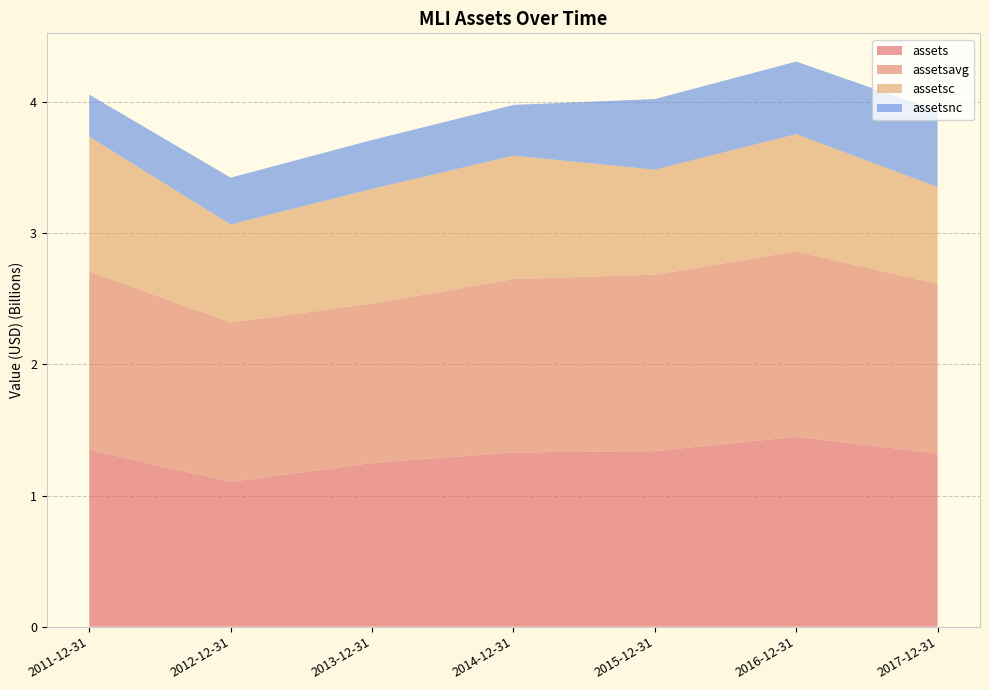

Reading right to left, what are all the values shown in this chart?

assets: 2017-12-31=1320173000	2016-12-31=1447476000	2015-12-31=1338801000	2014-12-31=1328096000	2013-12-31=1247767000	2012-12-31=1104155000	2011-12-31=1347604000
assetsavg: 2017-12-31=1292895500	2016-12-31=1413773000	2015-12-31=1345528750	2014-12-31=1322129750	2013-12-31=1215294000	2012-12-31=1215493250	2011-12-31=1361767500
assetsc: 2017-12-31=739115000	2016-12-31=894323000	2015-12-31=800401000	2014-12-31=941213000	2013-12-31=874717000	2012-12-31=747194000	2011-12-31=1026699000
assetsnc: 2017-12-31=581058000	2016-12-31=553153000	2015-12-31=538400000	2014-12-31=386883000	2013-12-31=373050000	2012-12-31=356961000	2011-12-31=320905000